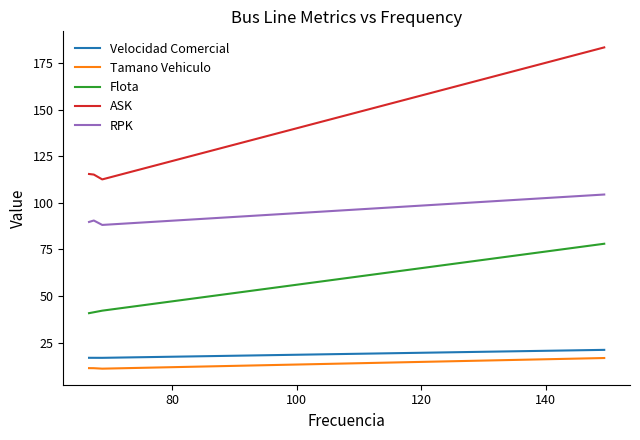

Which series has the widest spread of values?

ASK